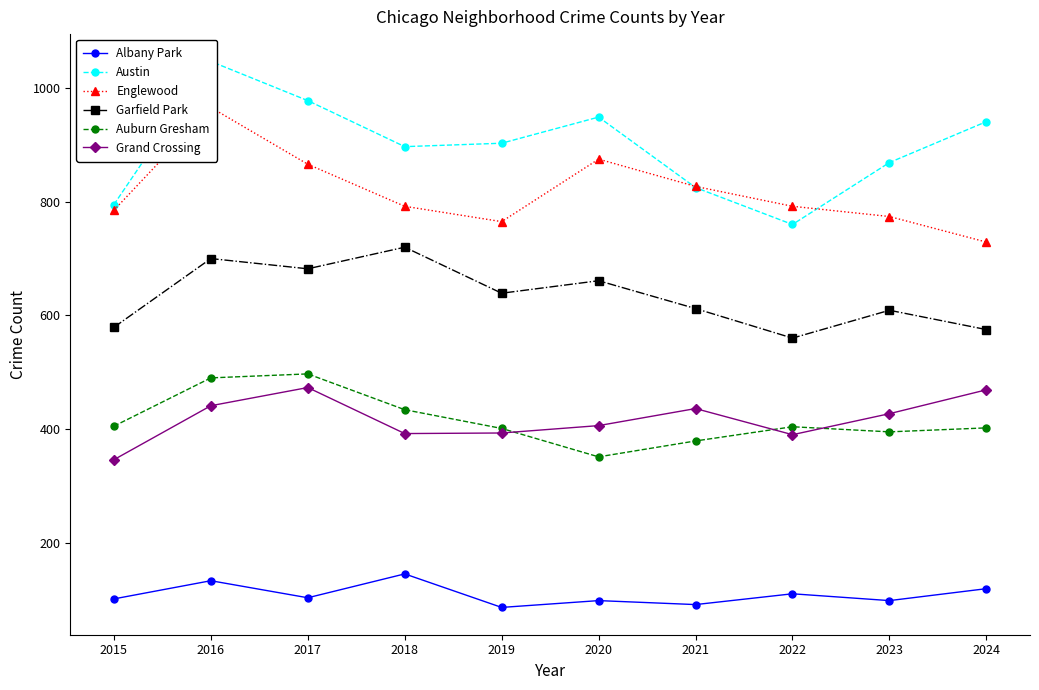

At how many categories does at least one series exceed 894?

6